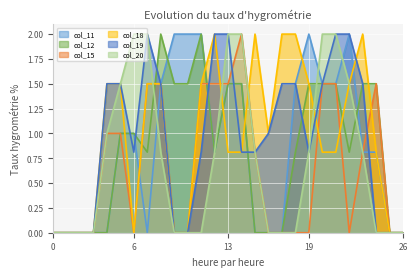

How many lines are shown in the chart?

6